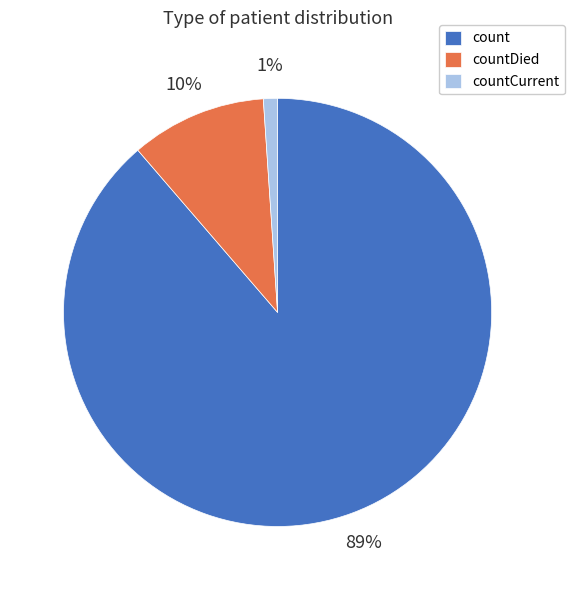

Combined, do countCurrent and countDied account for over 50%?

No